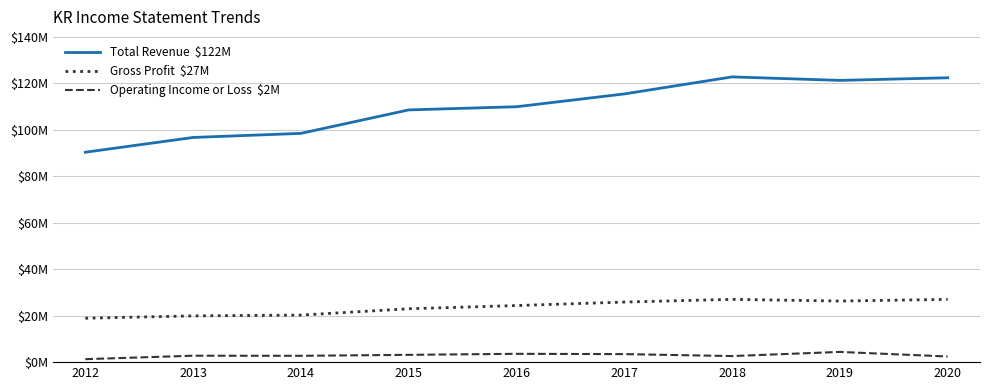

Is this an area chart (filled region under the line)?

No